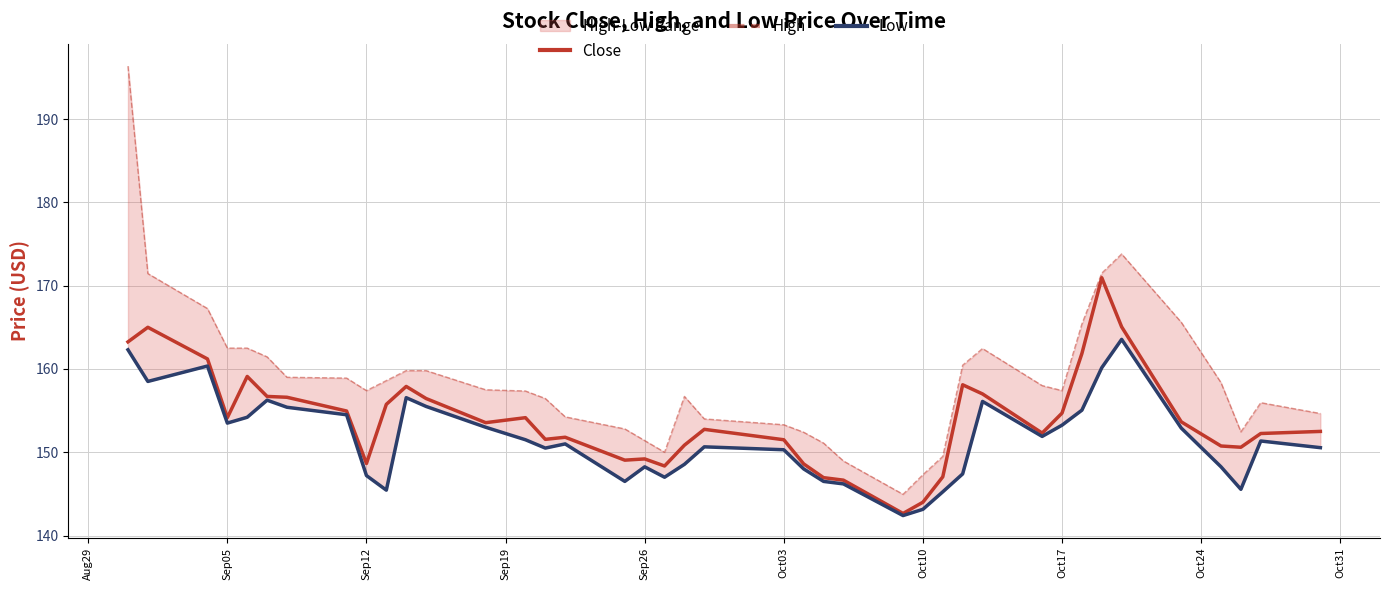

True or false: Close and High intersect in this chart.

False